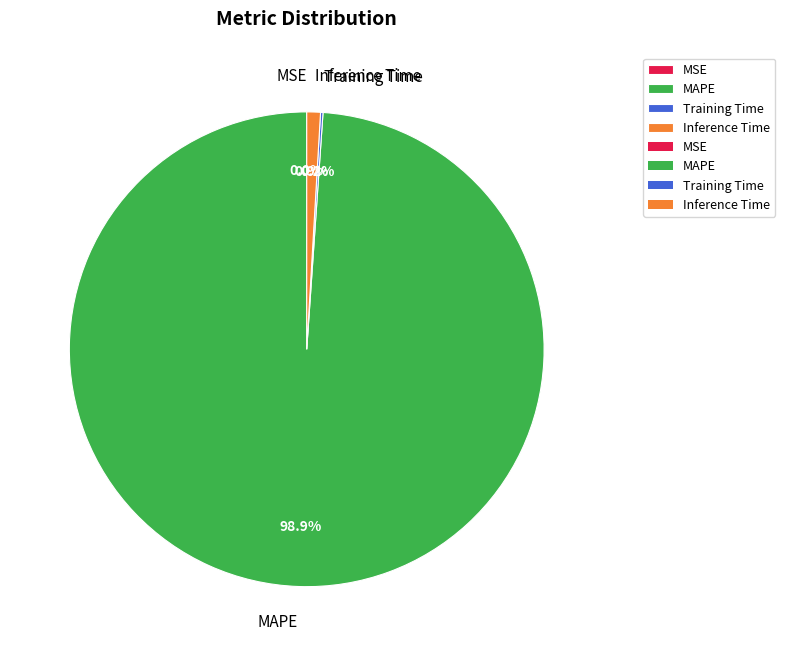

Which category has the biggest portion of the pie?

MAPE